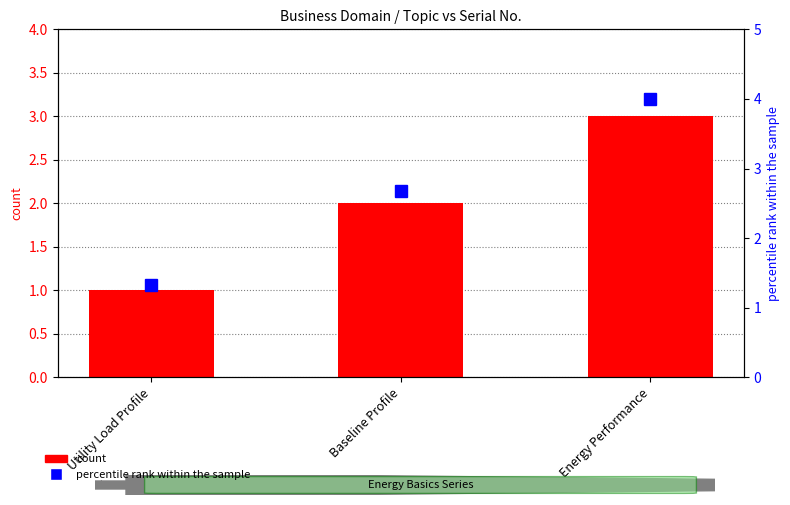

List the labels in order of value, largest first.

Energy Performance, Baseline Profile, Utility Load Profile